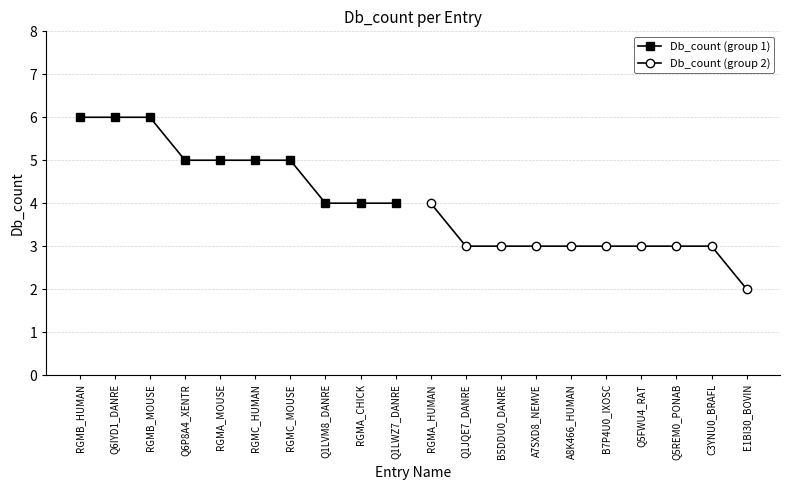

The value of Db_count (group 2) at A7SXD8_NEMVE is 3. True or false?

True